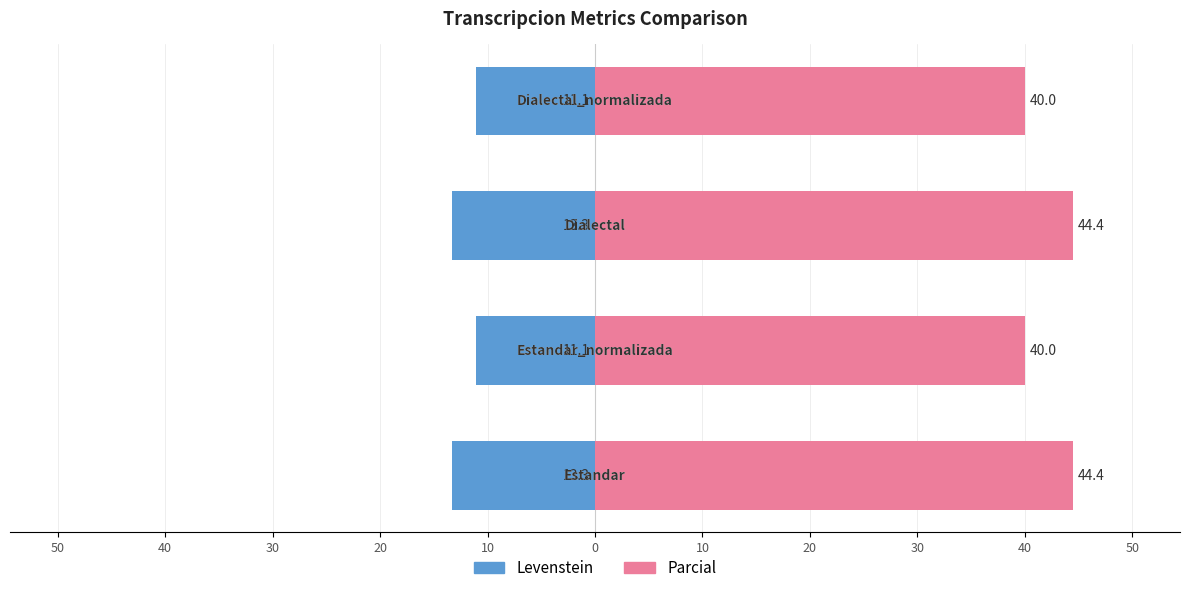

What is the minimum value for Levenstein?

-13.3